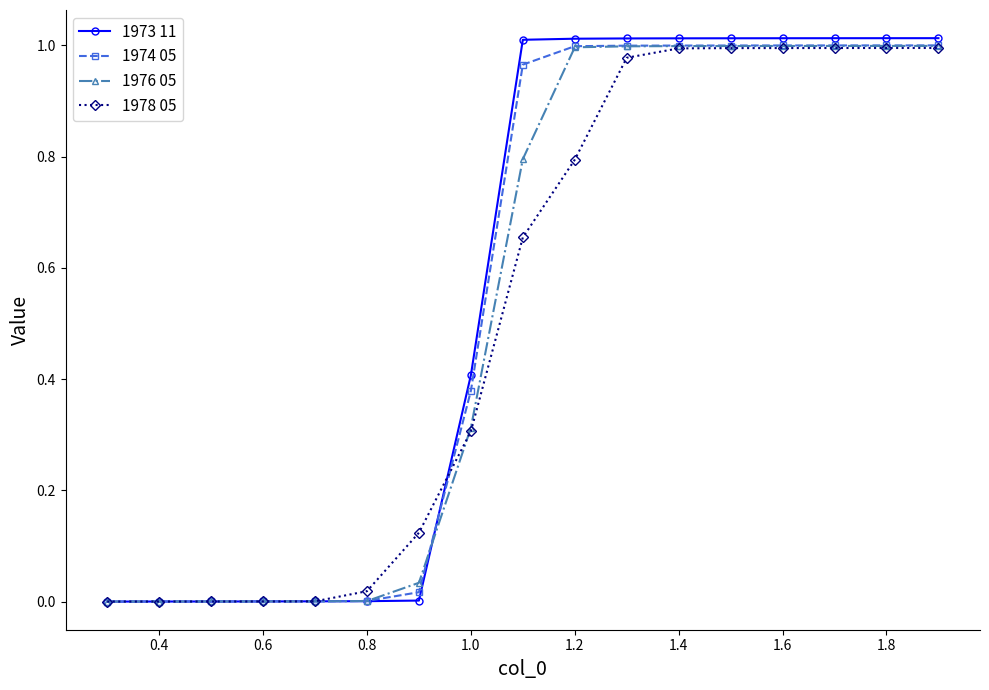

Which series has the widest spread of values?

1973 11